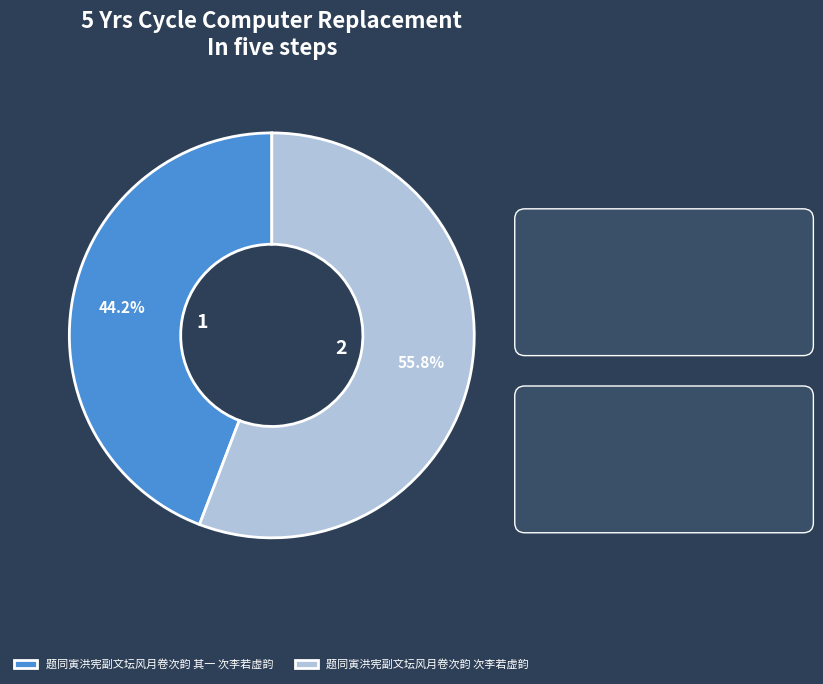

Is it true that 题同寅洪宪副文坛风月卷次韵 次李若虚韵 is 50% of the pie?

False